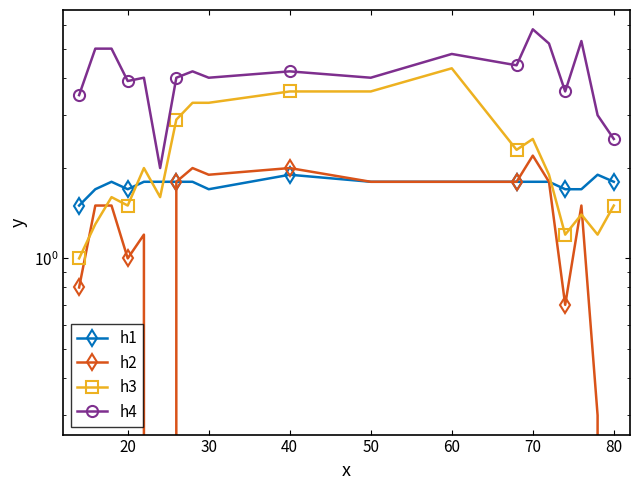

True or false: h4 and h3 cross at least once.

False